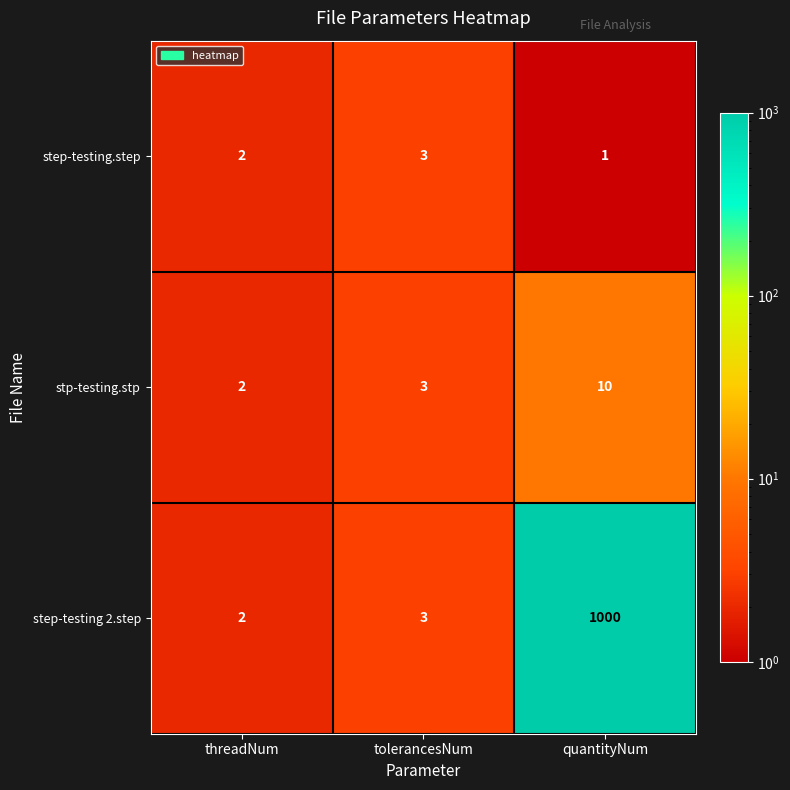

Count the number of categories in the chart.

3